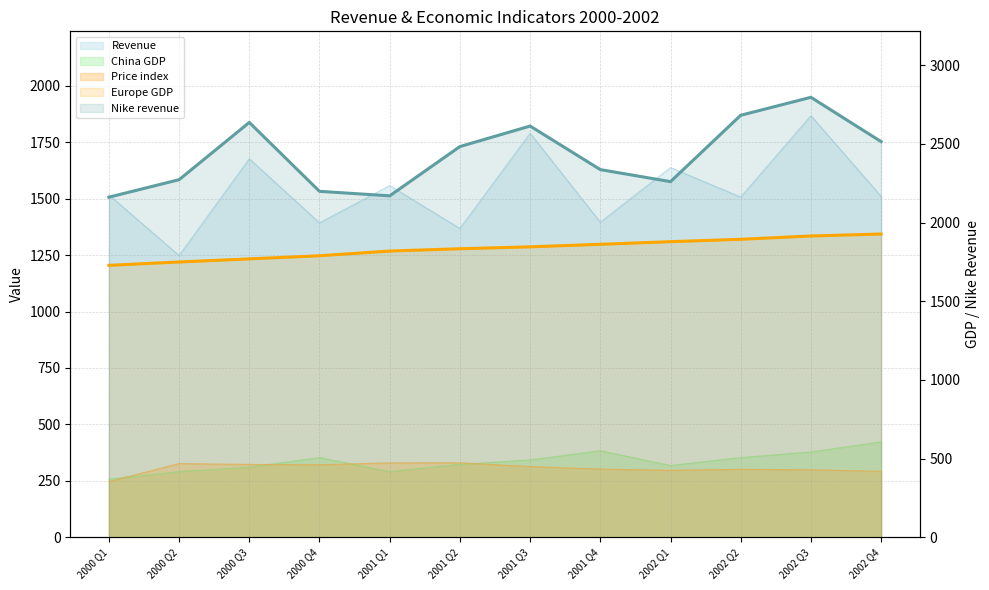

What are all the series names shown in the legend?

Revenue, Europe GDP, China GDP, Price index, Nike revenue